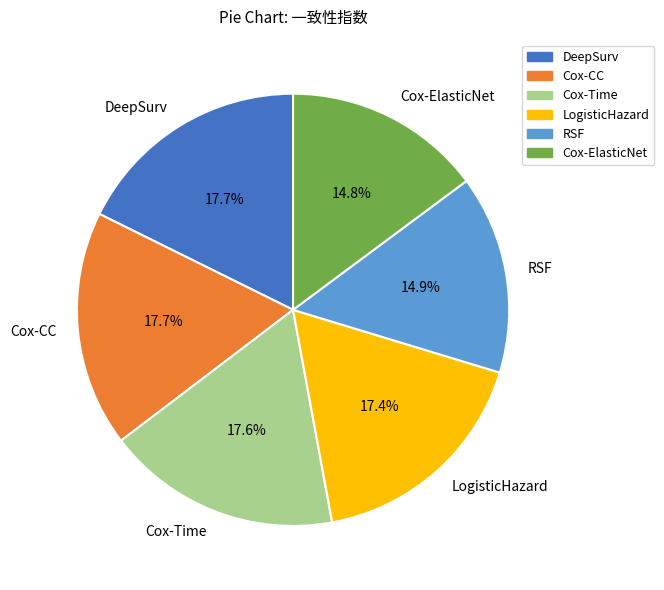

To the nearest percent, what is the combined percentage of Cox-CC and Cox-ElasticNet?

32%